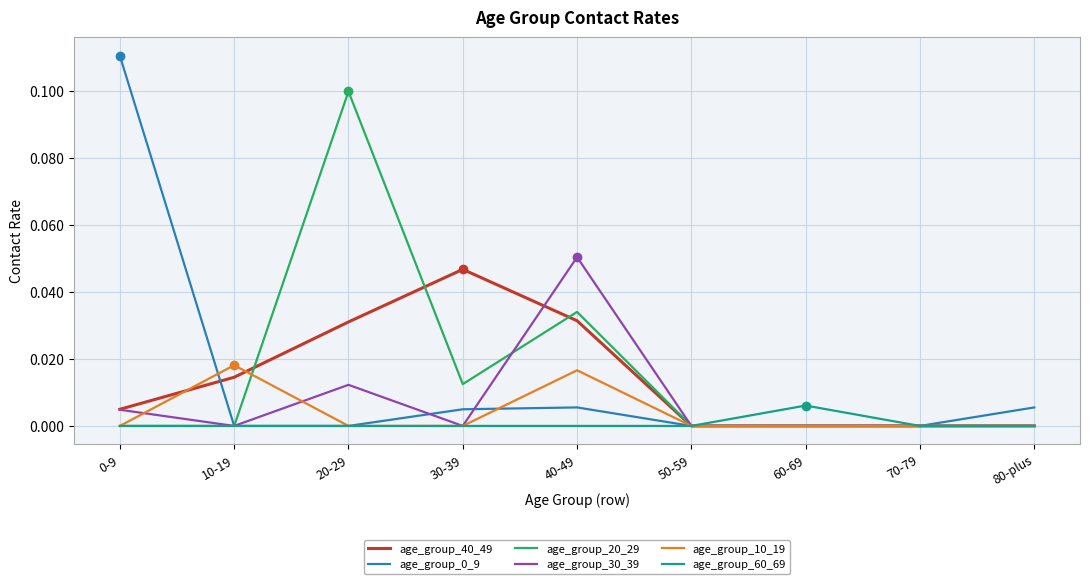

Which category has the highest value in the age_group_30_39 series?

40-49